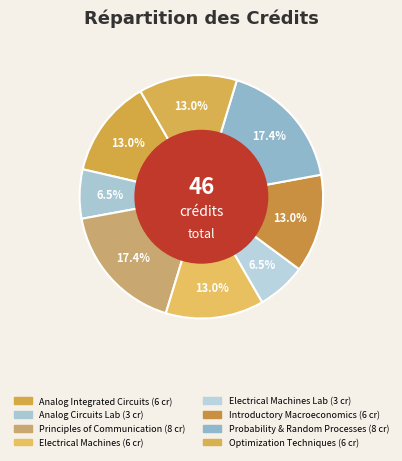

Does any single category account for the majority?

No